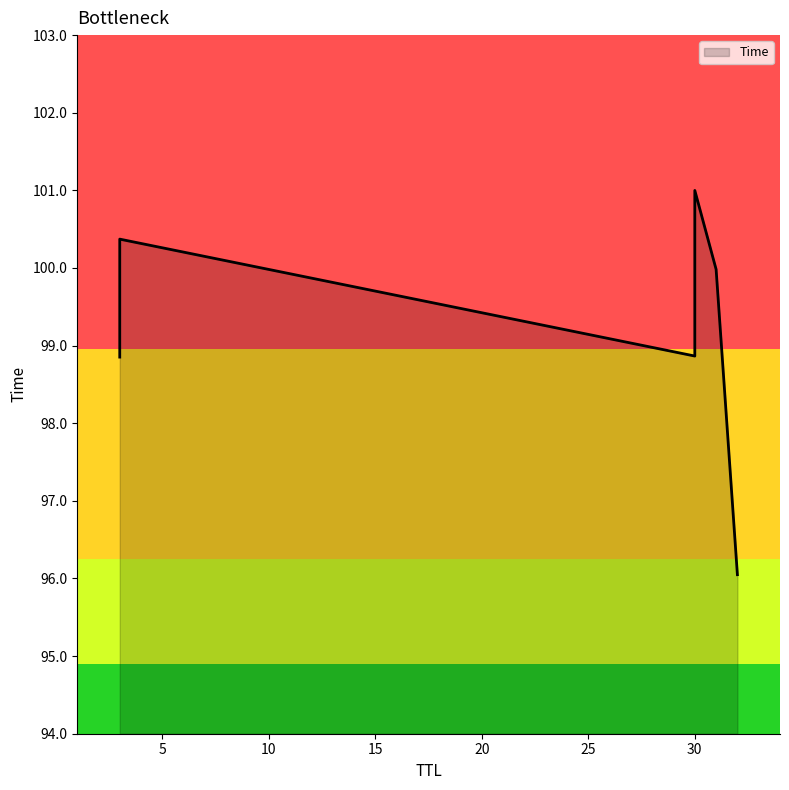

True or false: the data has more than 2 interior local peaks.

False